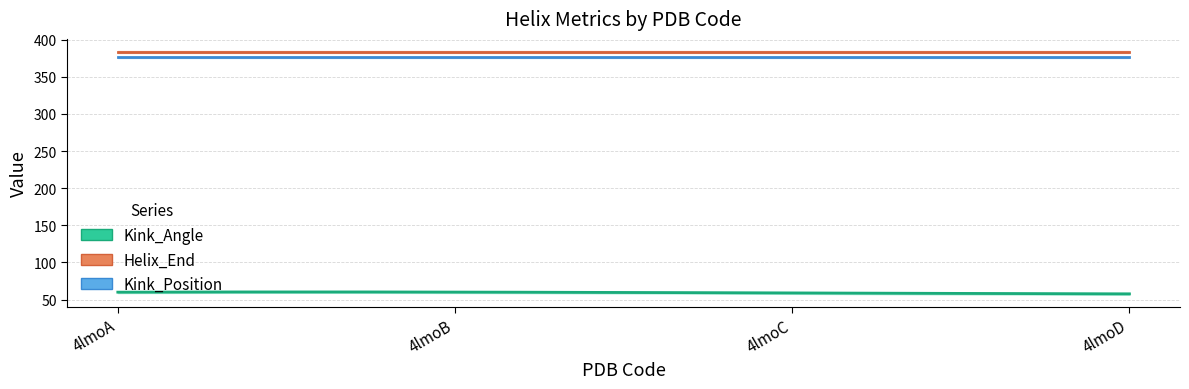

Between 4lmoB and 4lmoA, which is larger?

4lmoB